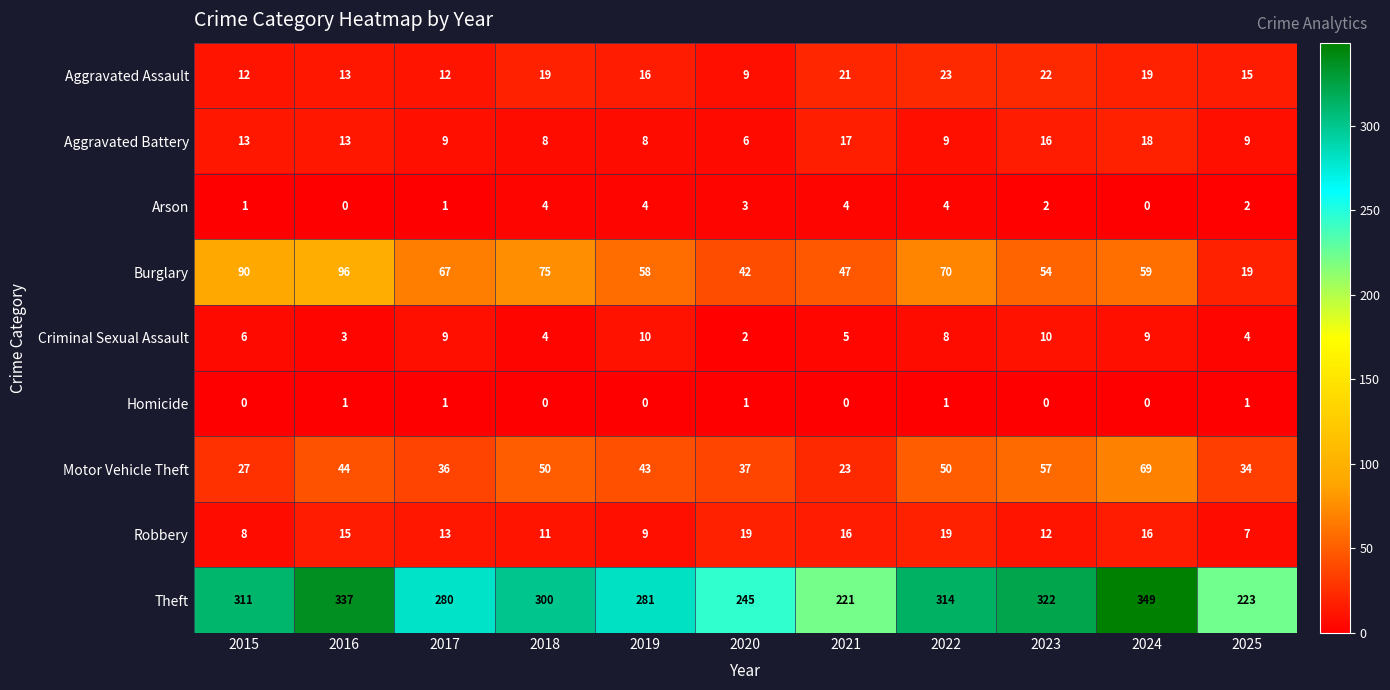

Which series has the largest range (max minus min)?

Theft